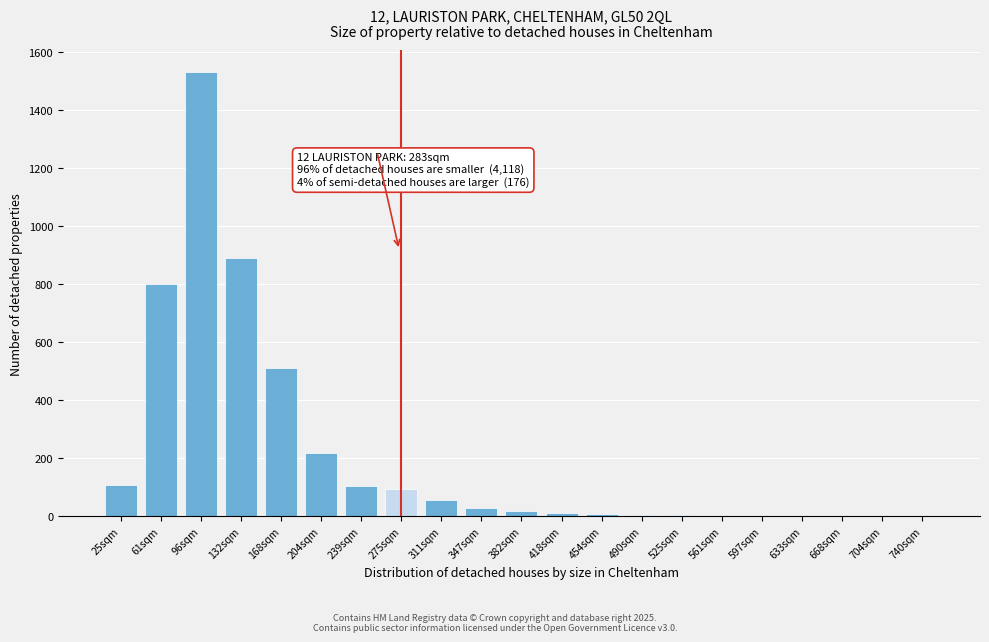

The chart shows a value of 349 at 168sqm. True or false?

False